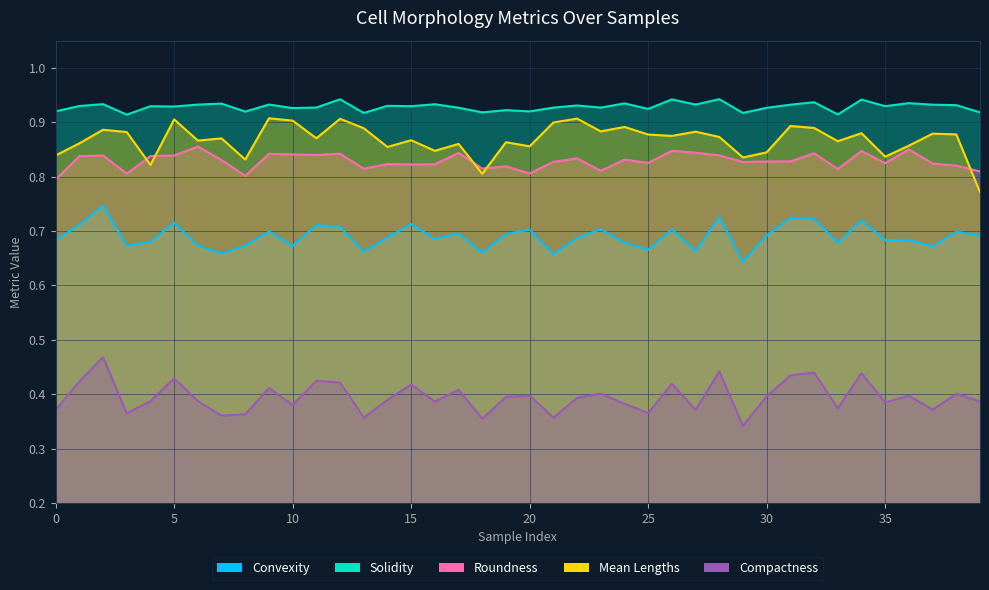

Which category has the lowest value across all series?

29